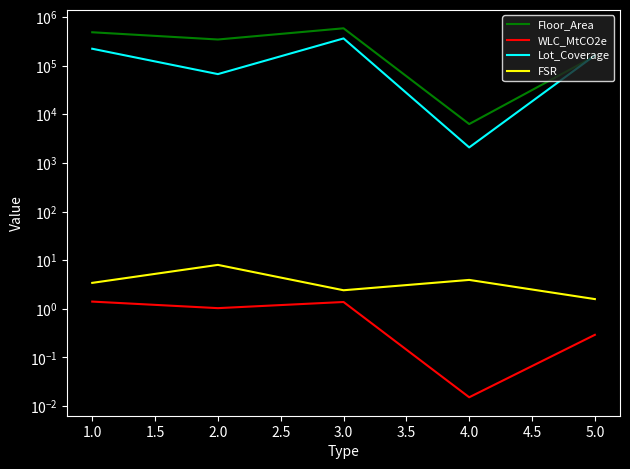

How many lines are shown in the chart?

4